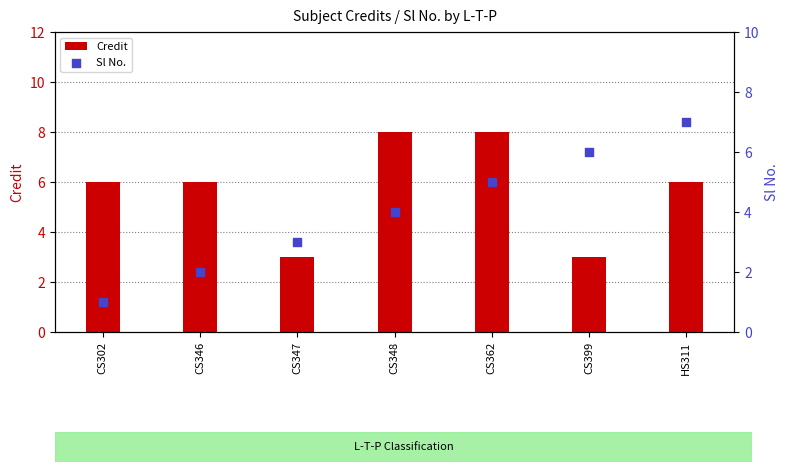

What are all the series names shown in the legend?

Credit, Sl No.